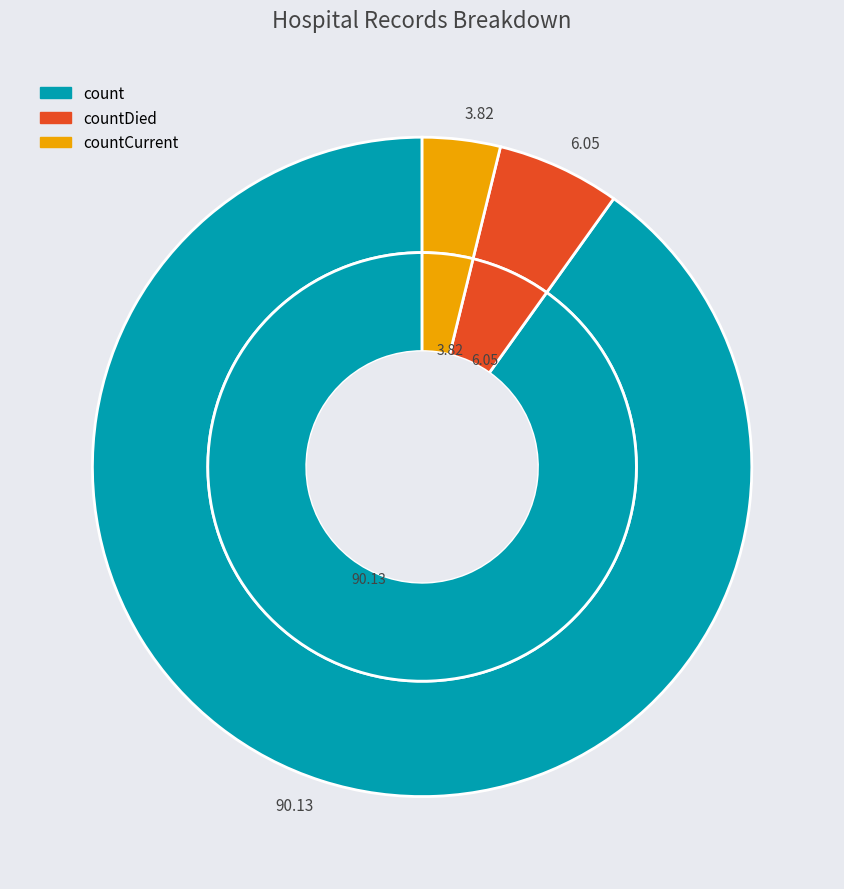

True or false: count accounts for 97% of the total.

False